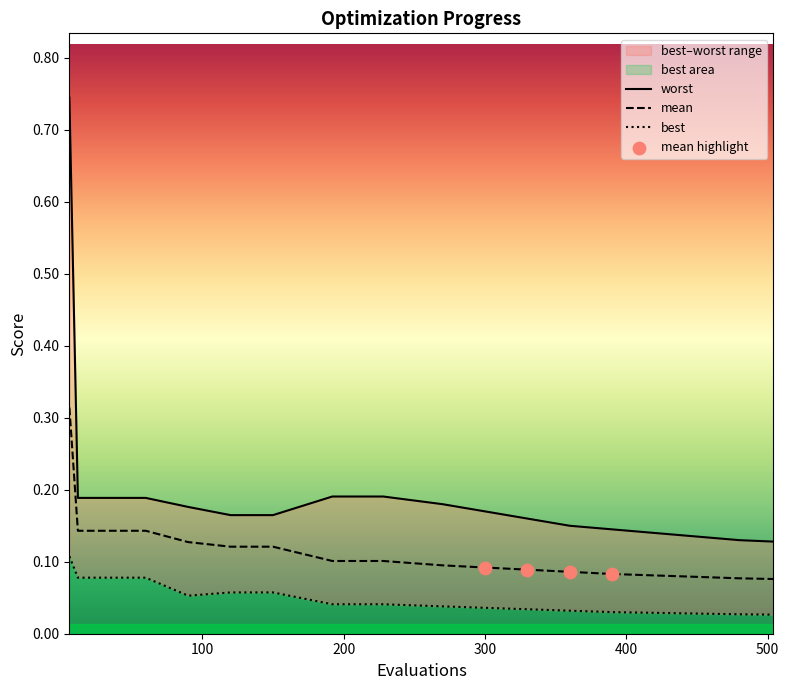

What is the total value across all series at 192?

0.3